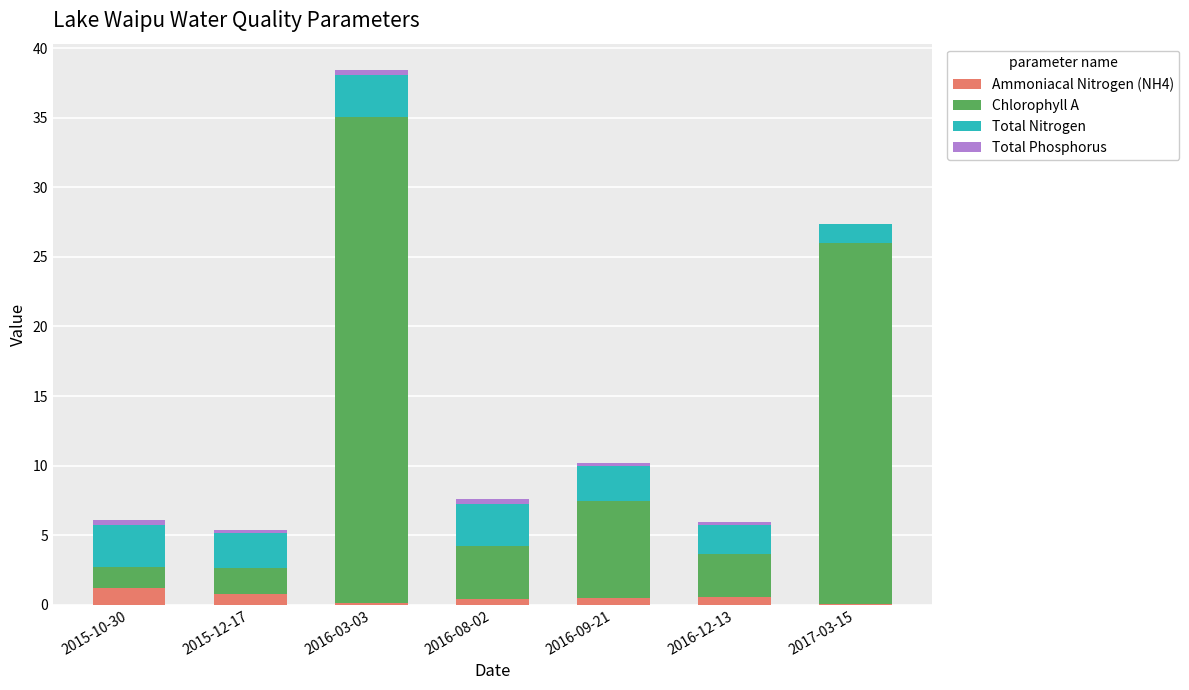

What is the maximum value for Ammoniacal Nitrogen (NH4)?

1.2